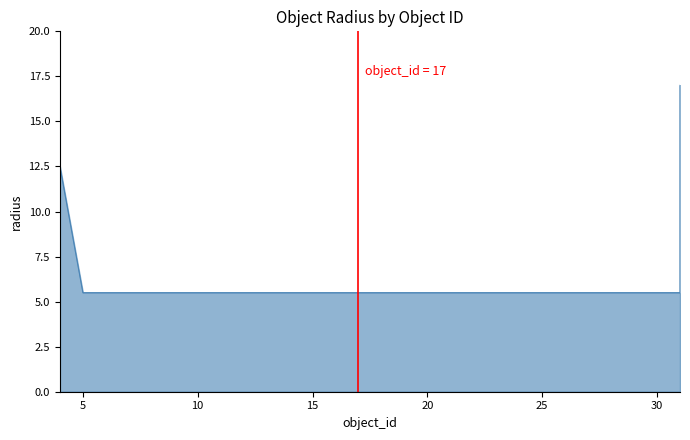

True or false: the data shows 5.5 at 7.

True